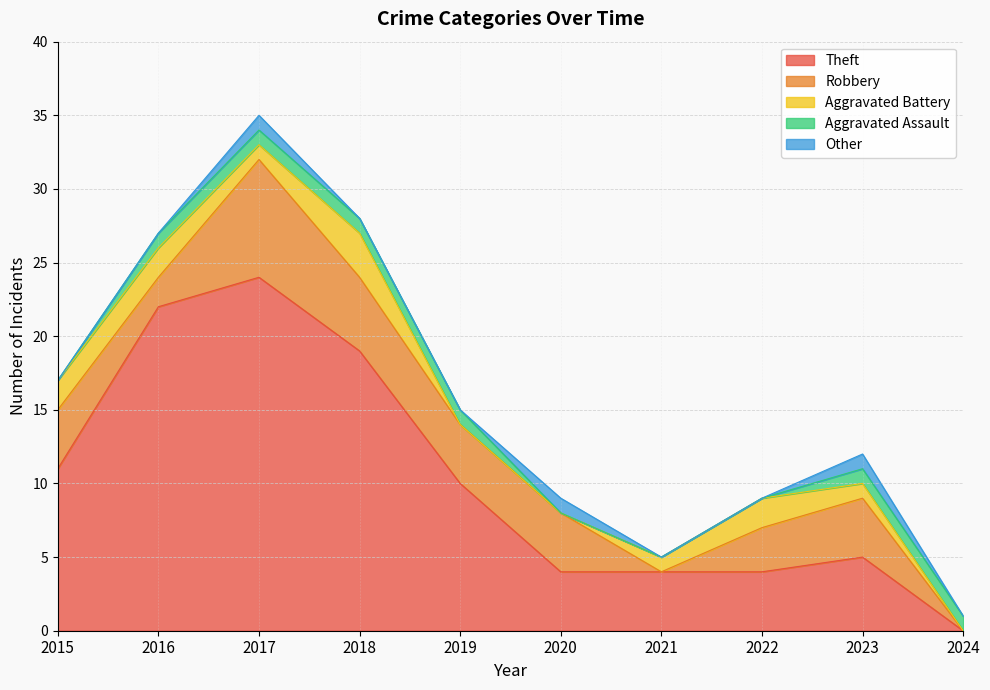

What are all the series names shown in the legend?

Theft, Robbery, Aggravated Battery, Aggravated Assault, Other